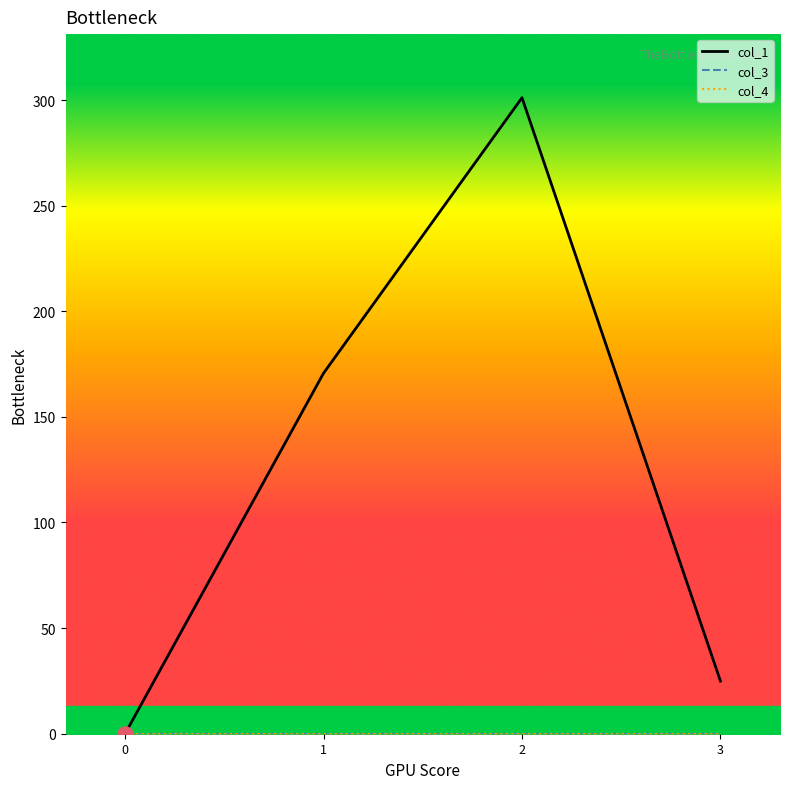

At which category is the sum across all series the highest?

2